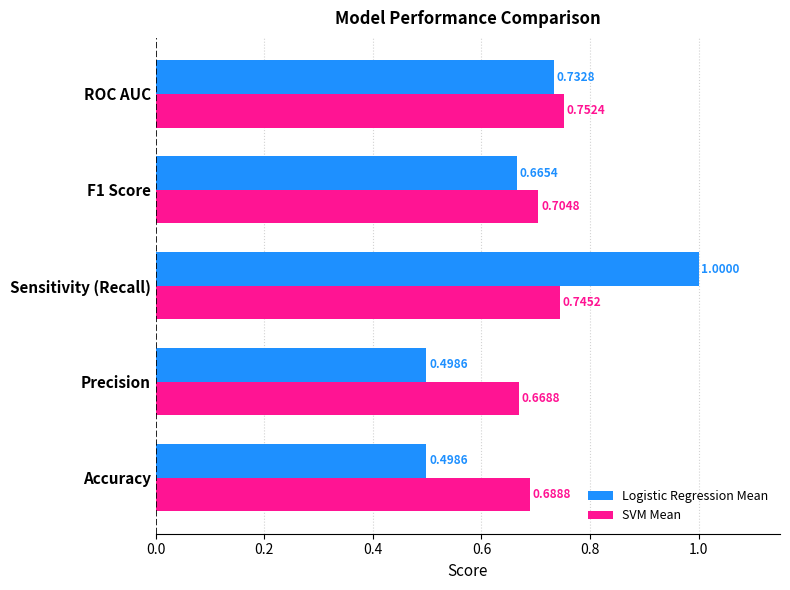

Count the number of categories in the chart.

5